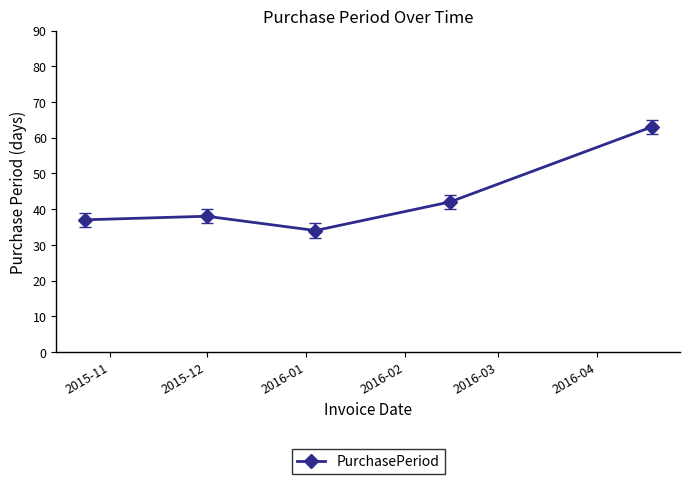

What is the average value?

43